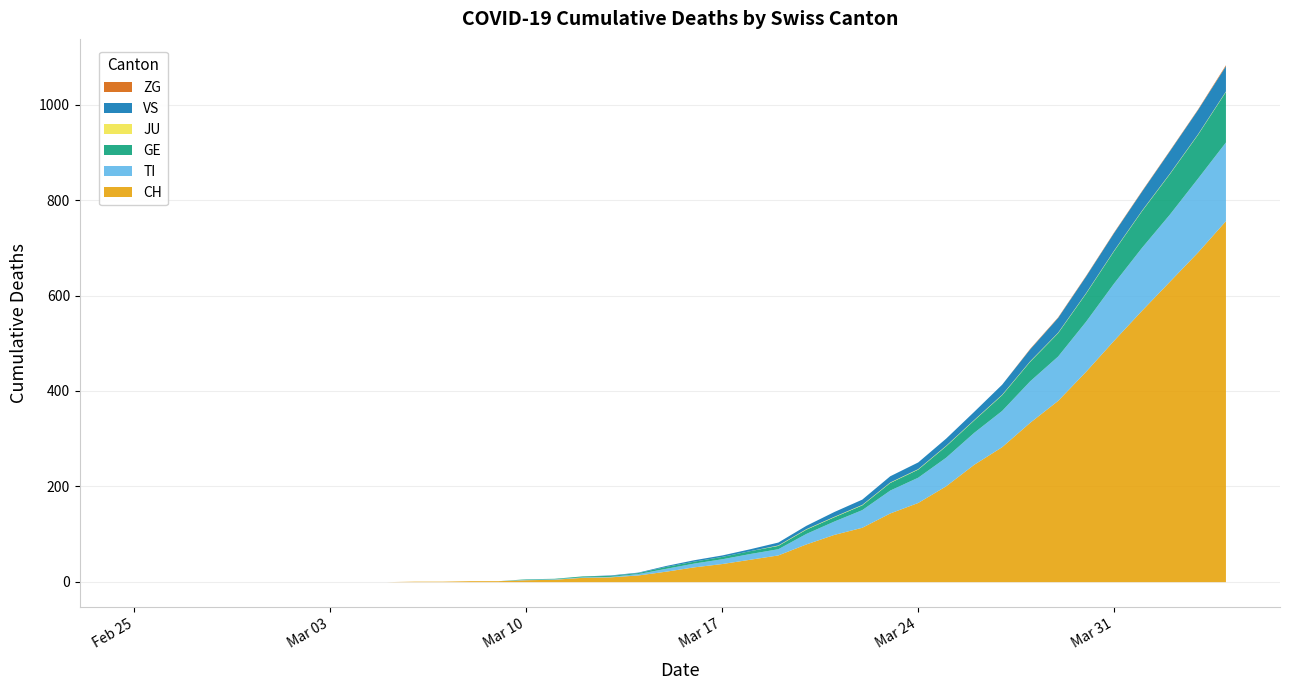

True or false: ZG and GE intersect in this chart.

False